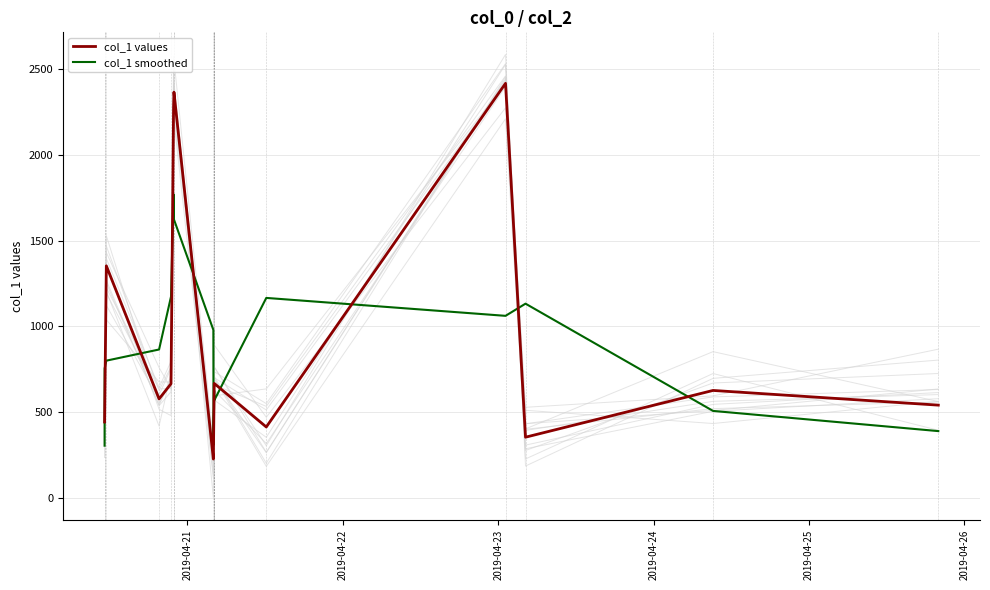

What is the highest value of the col_1 smoothed series?

1769.8